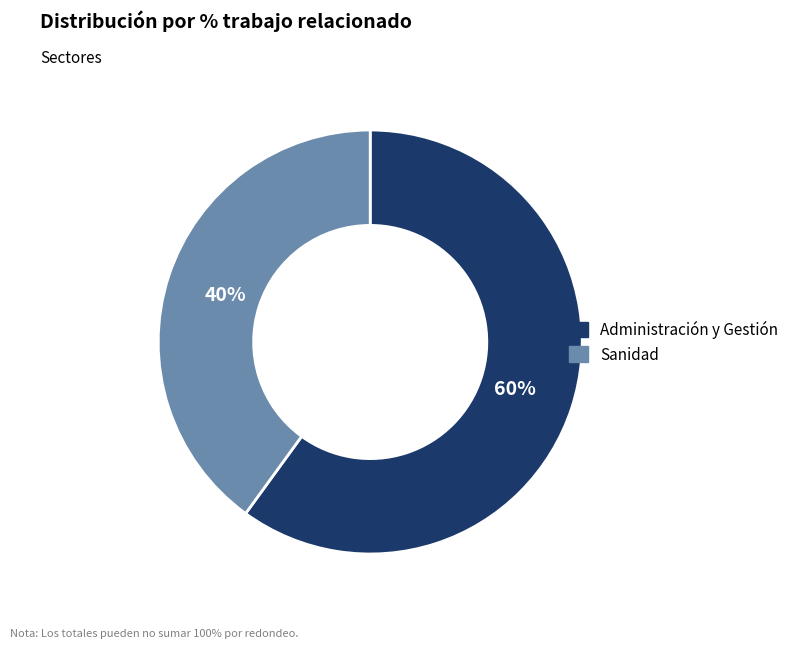

To the nearest percent, what is the difference between the Sanidad and Administración y Gestión slice percentages?

20%